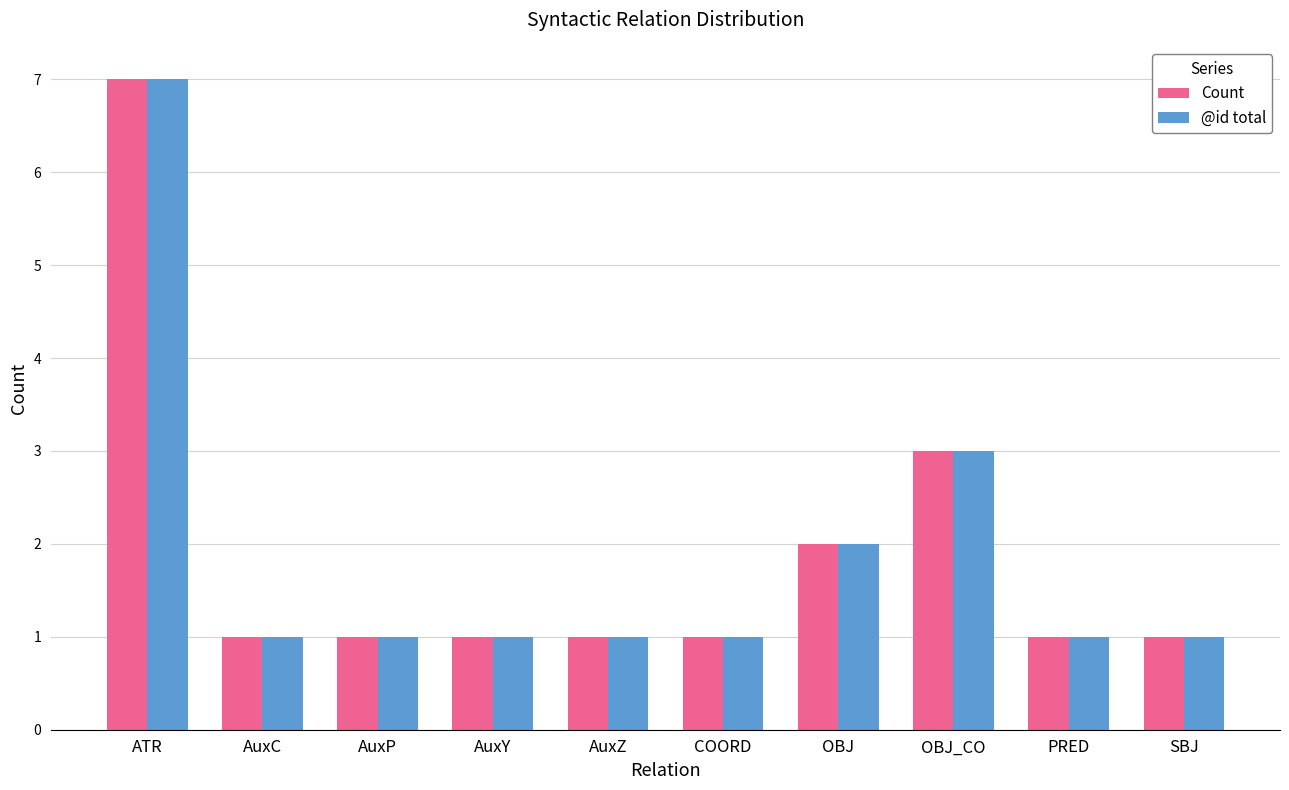

What are all the series names shown in the legend?

Count, @id total